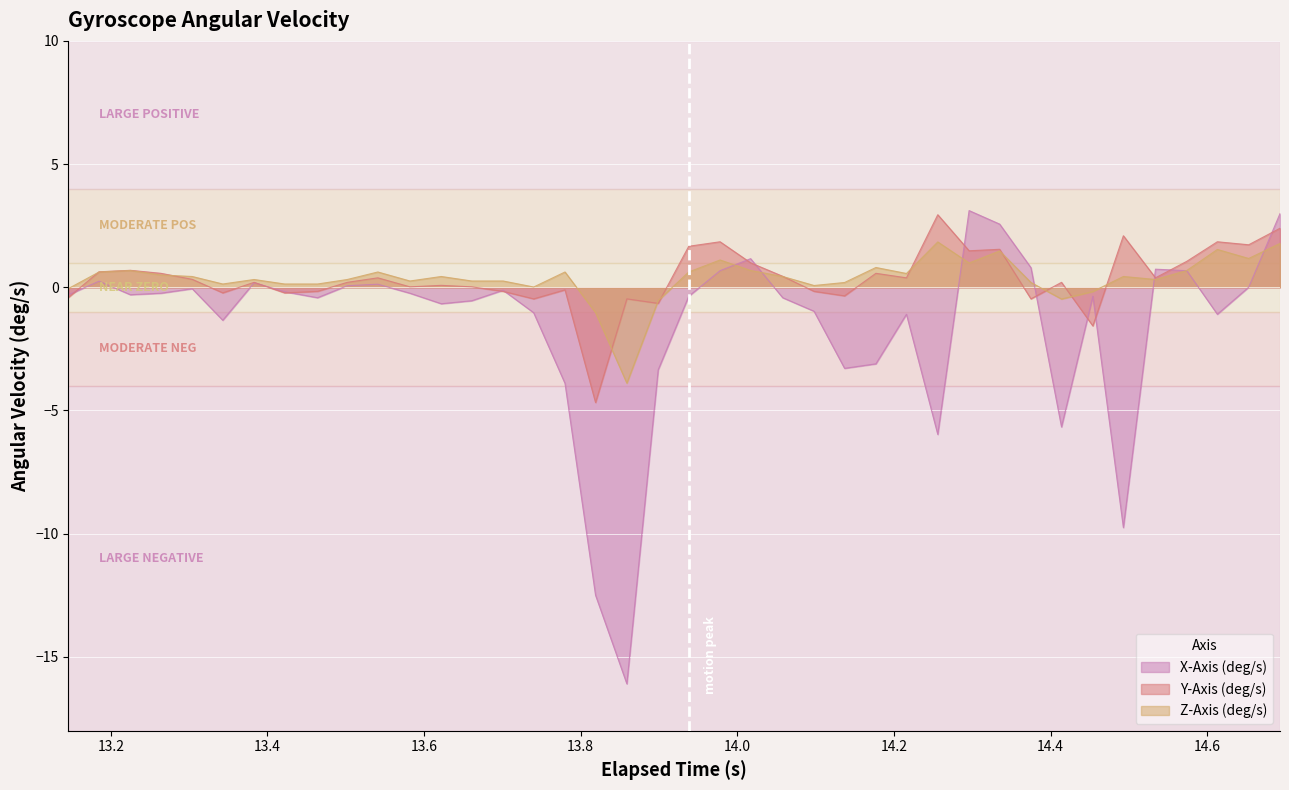

What is the maximum value shown in the chart?

3.1